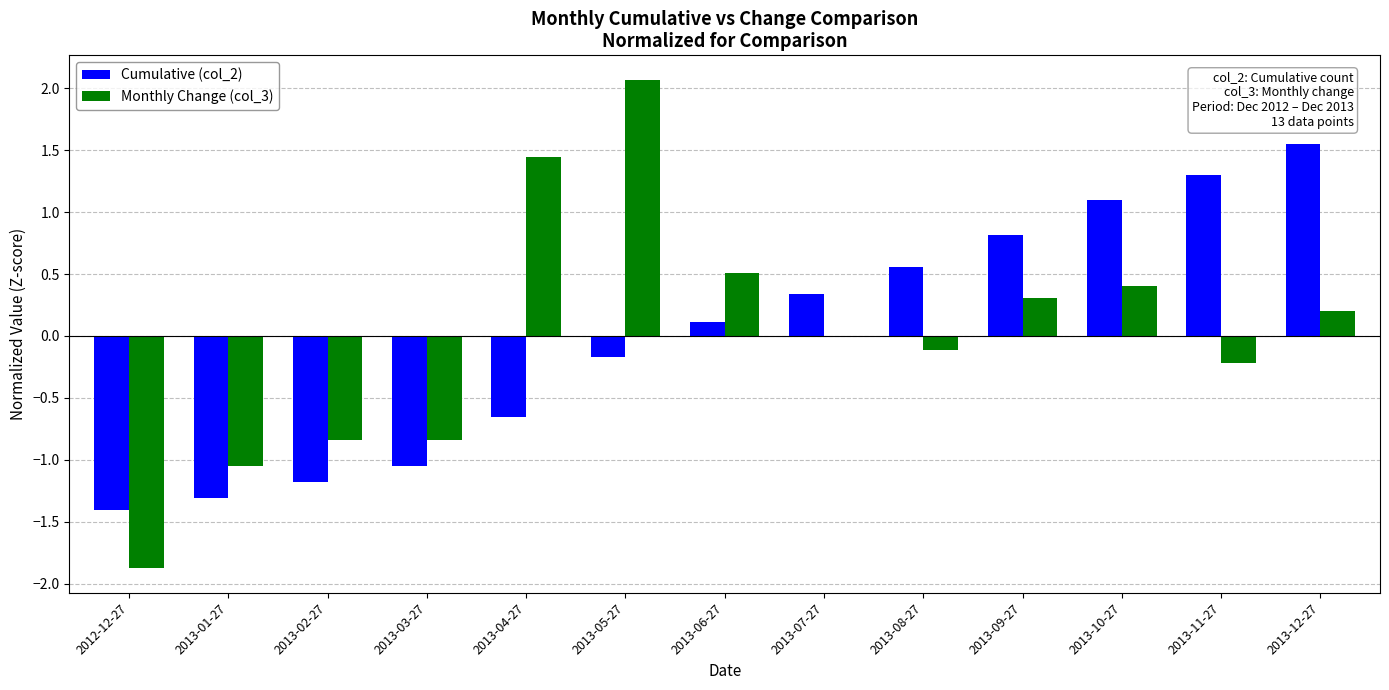

Is it true that Monthly Change (col_3) equals -1.2 at 2013-03-27?

False